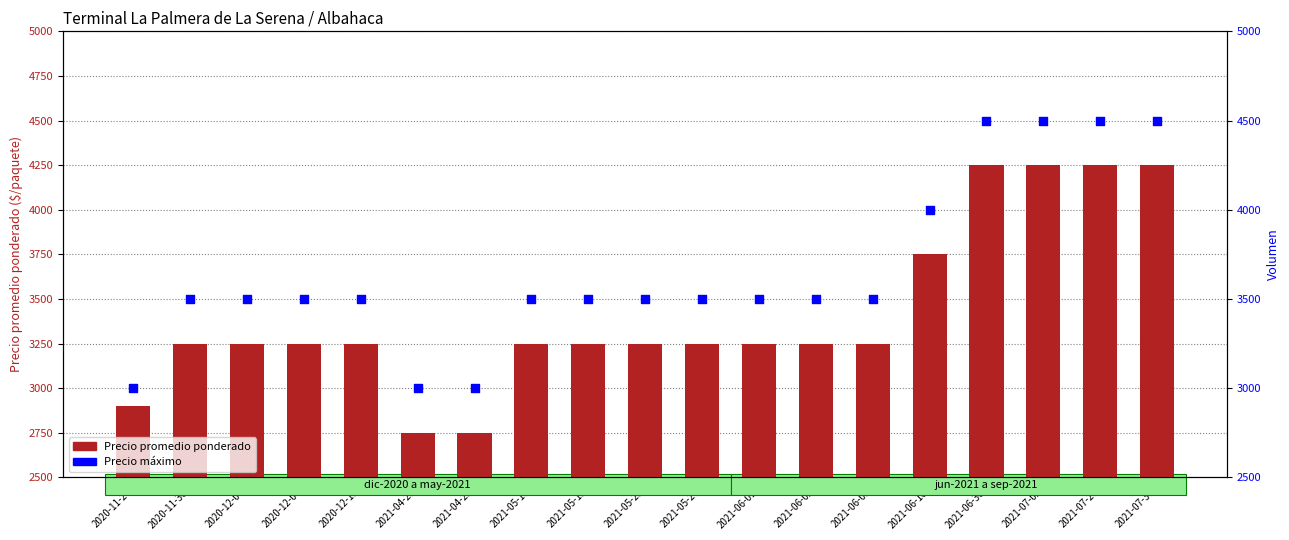

At how many categories does at least one series exceed 4072?

4